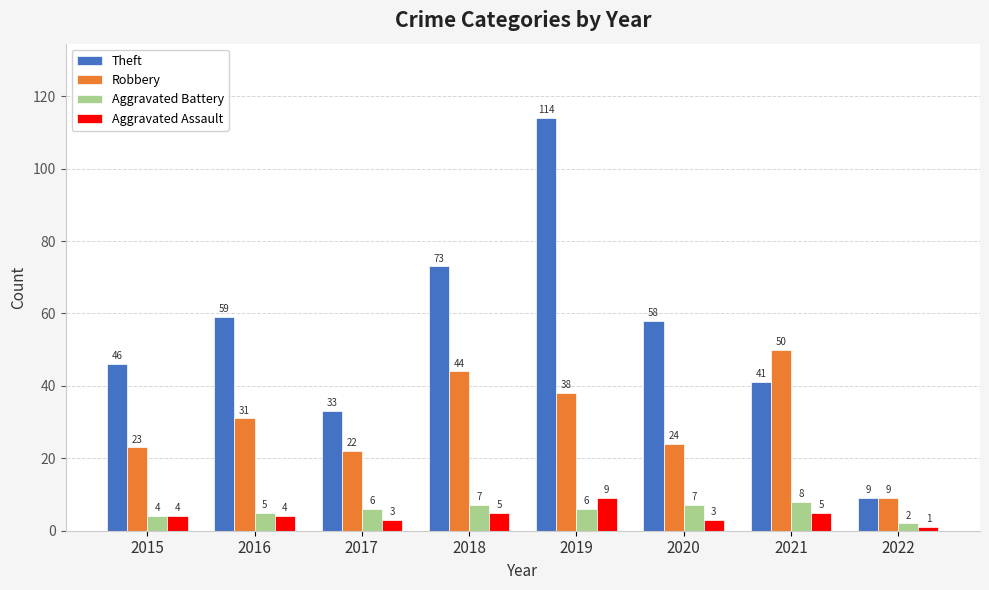

The Robbery series shows 16 at 2022. True or false?

False